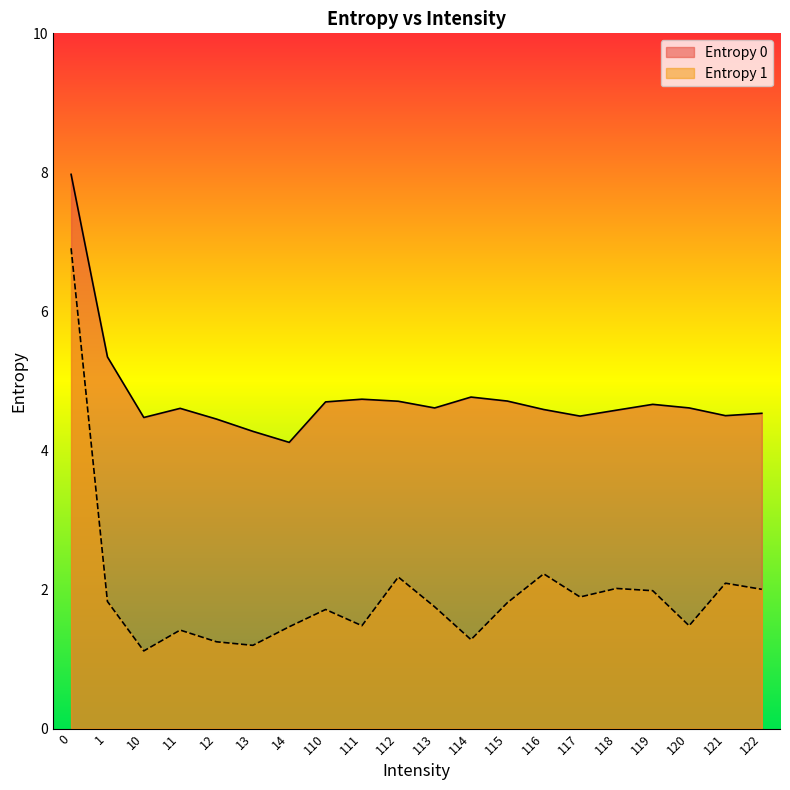

True or false: Entropy 0 and Entropy 1 intersect in this chart.

False